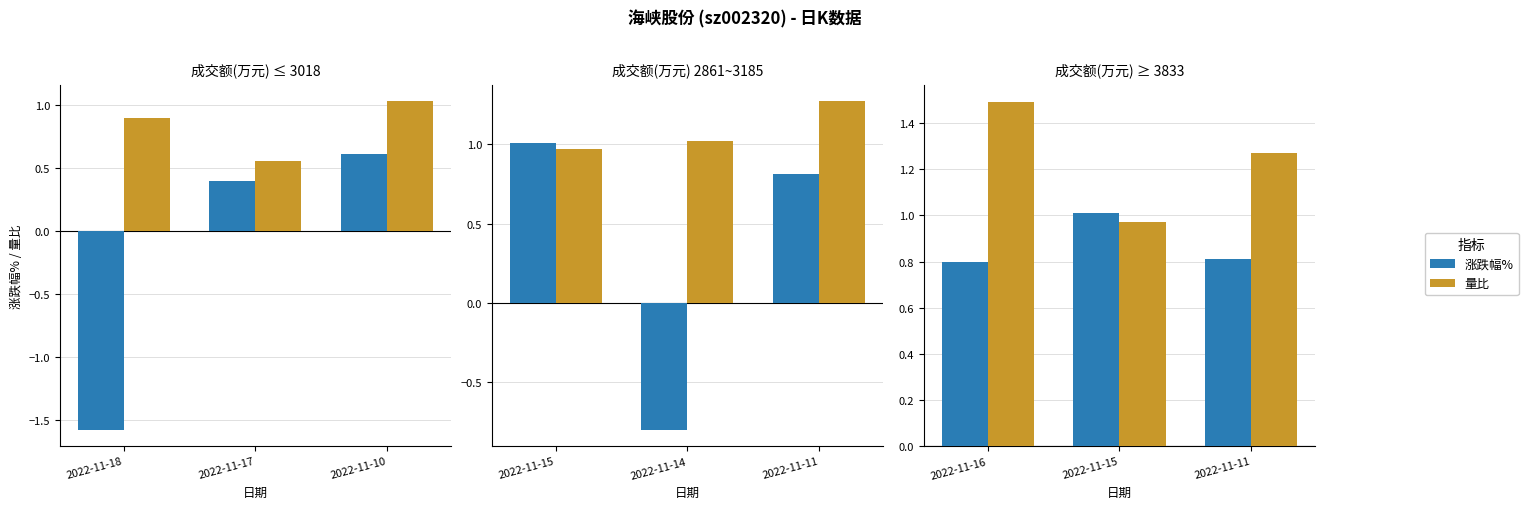

Does the chart contain stacked bars?

No